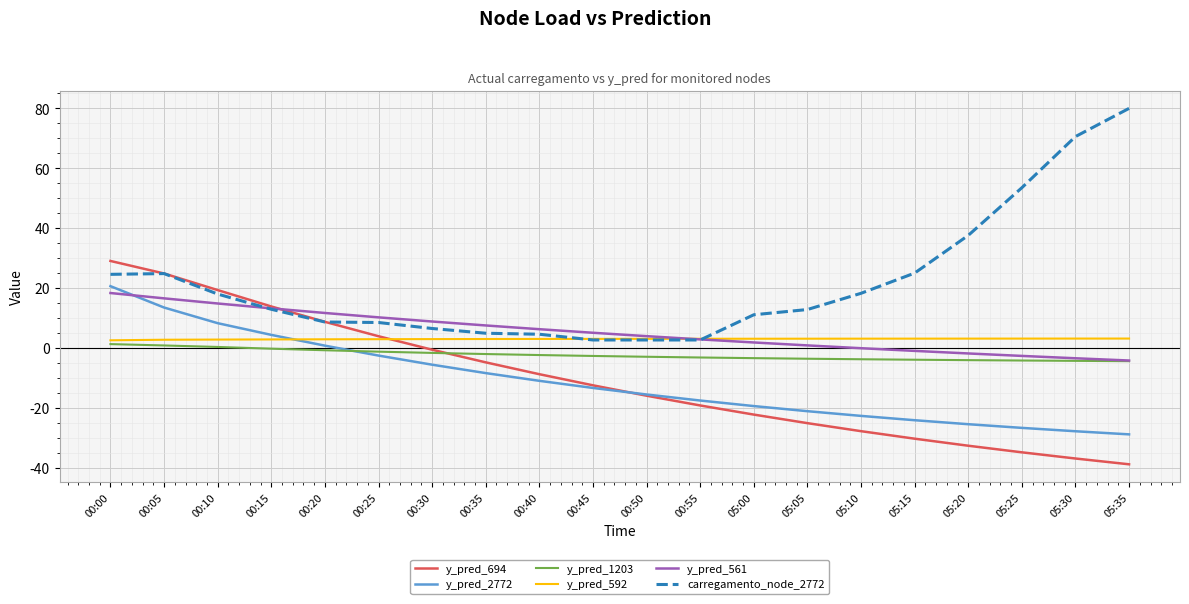

At which label does y_pred_561 first exceed 5?

00:00